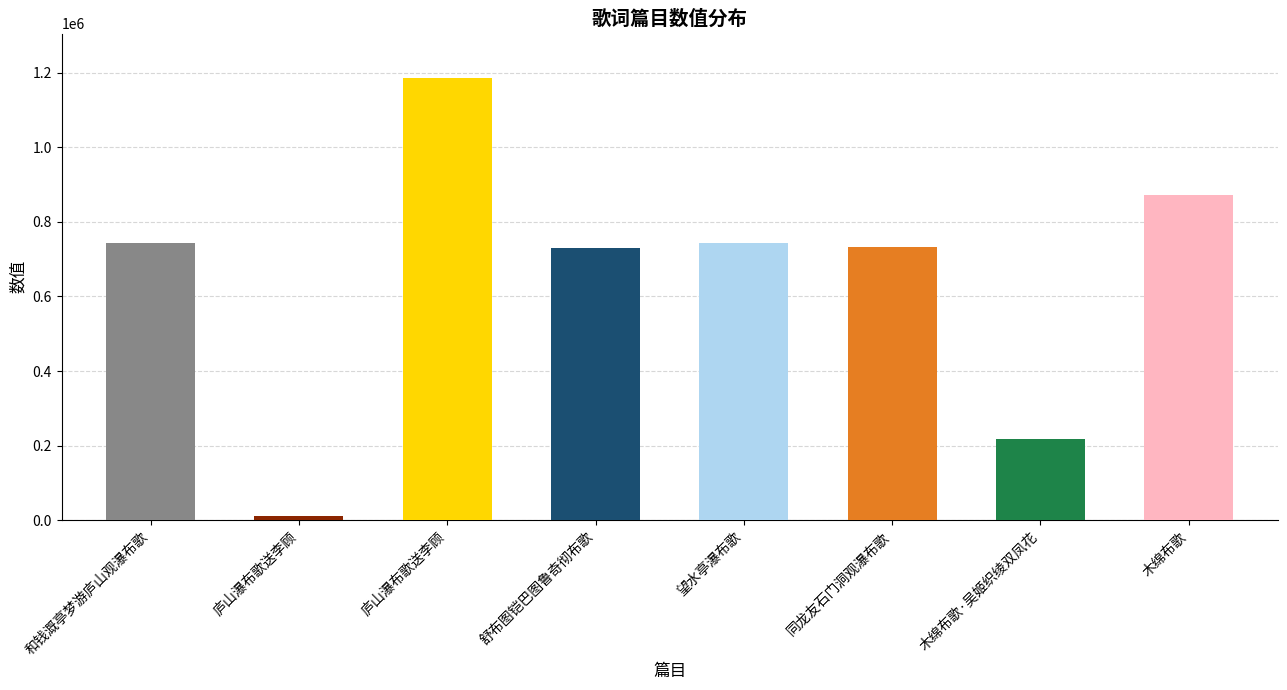

Reading right to left, transcribe all the data shown in this chart.

872476	216926	732202	743512	731151	1186721	10405	742815